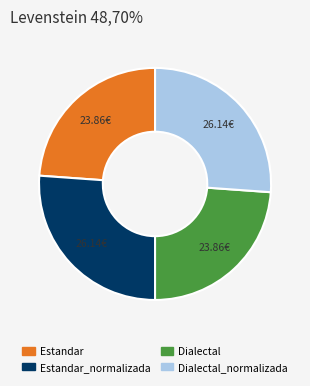

How many segments does this pie chart have?

4